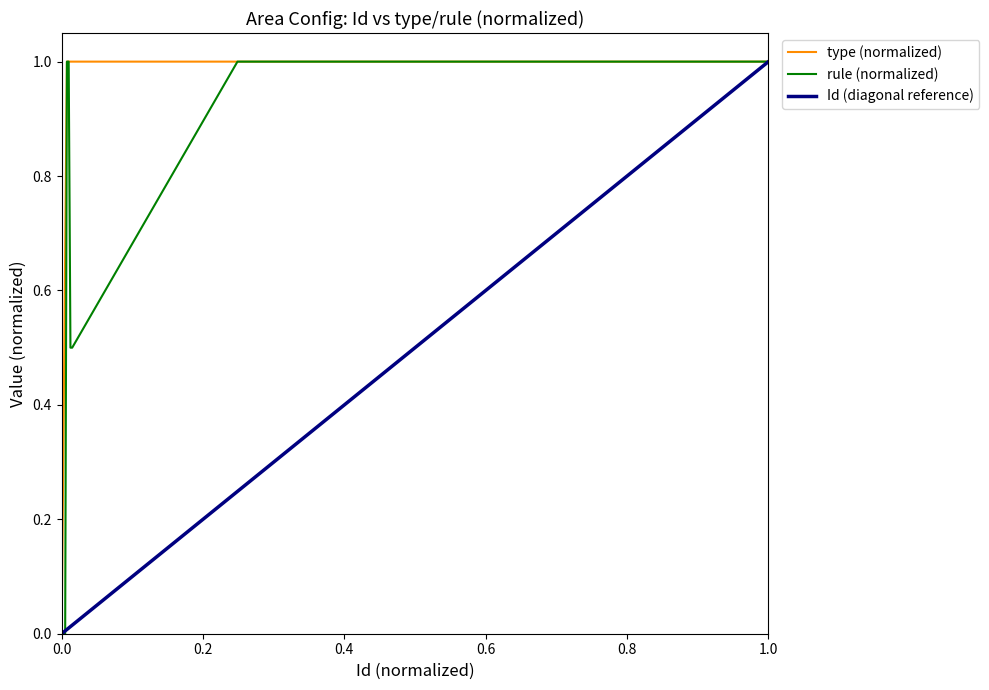

Which series has the largest total across all categories?

type (normalized)